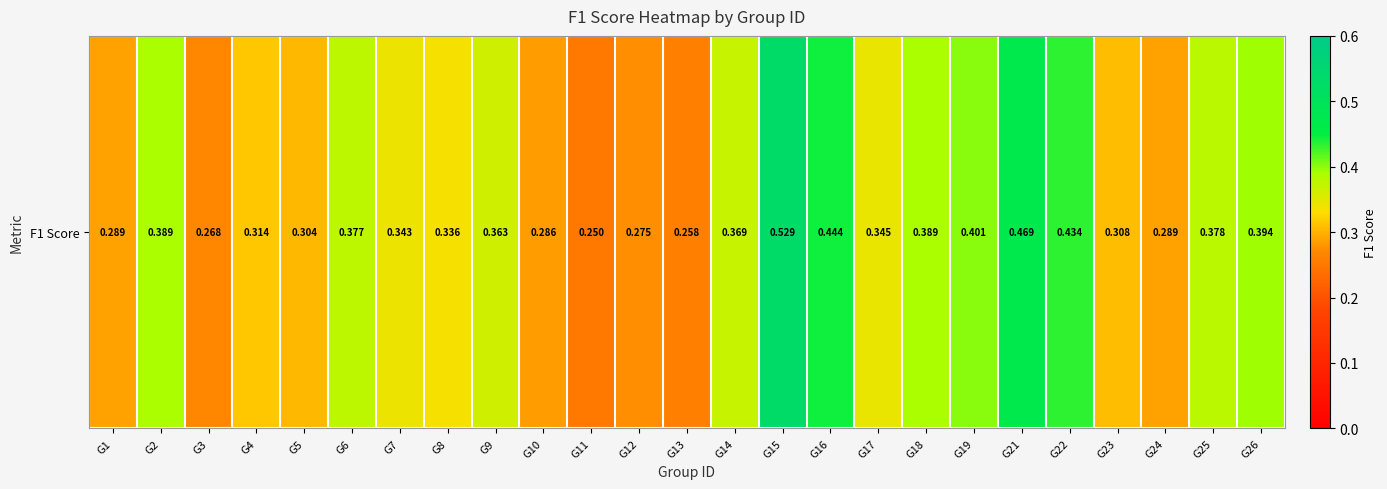

At which label is the value closest to 0?

G11